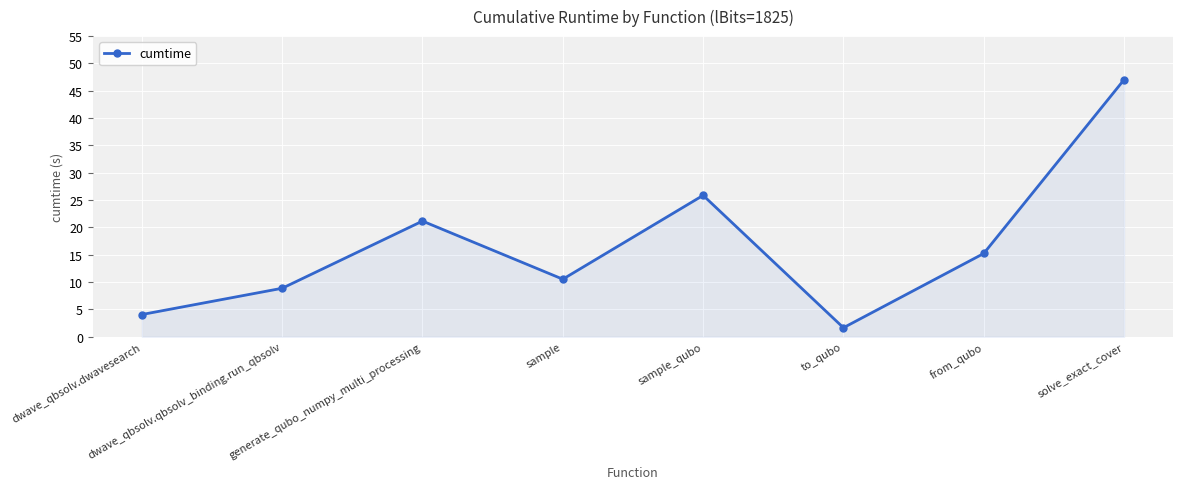

Reading right to left, transcribe all the data shown in this chart.

47.0	15.2	1.6	25.9	10.5	21.2	8.9	4.1